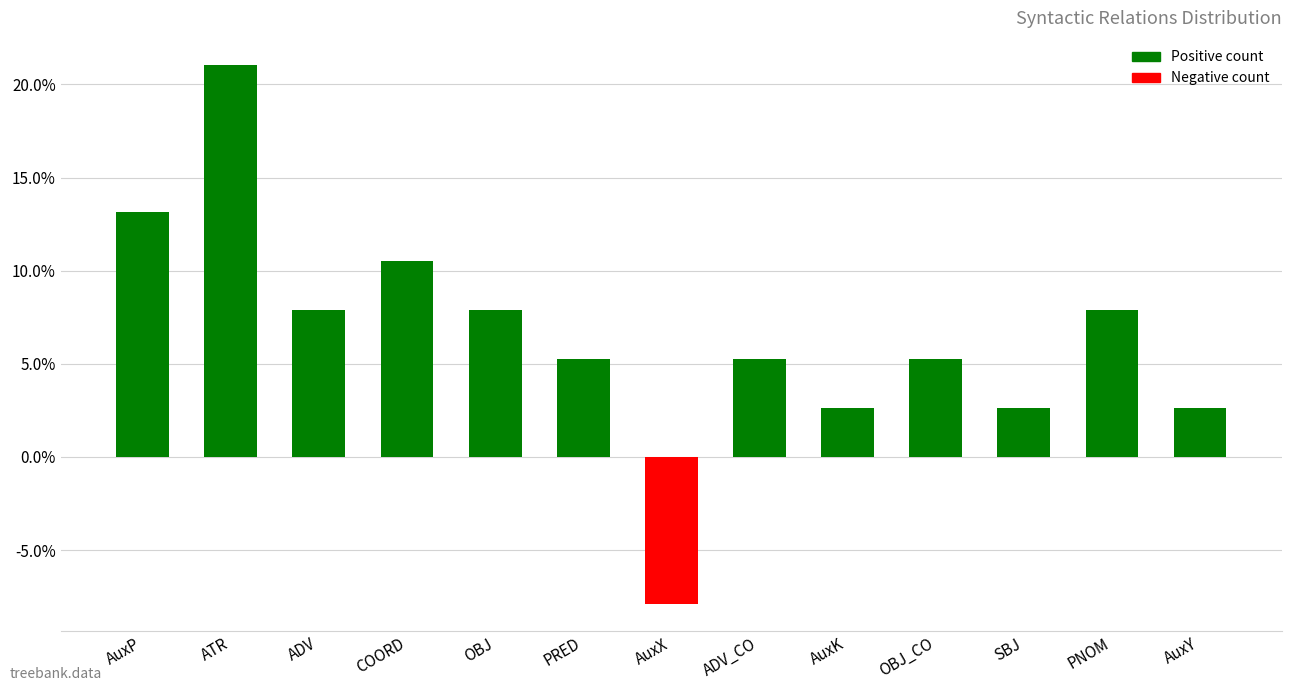

Between COORD and OBJ, which is larger?

COORD